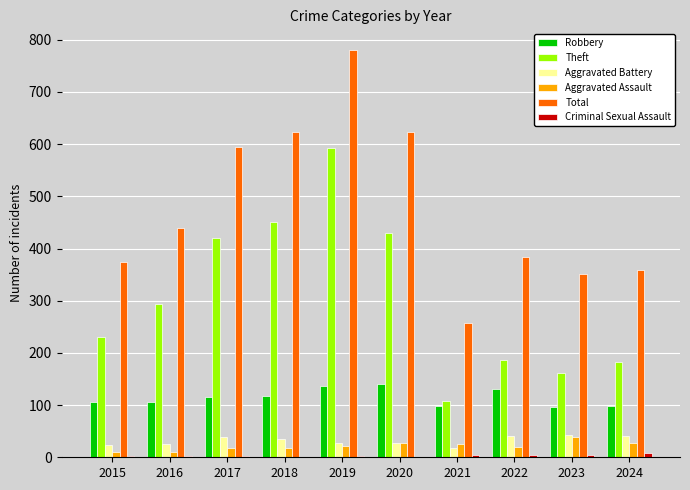

Is it true that Theft equals 230 at 2015?

True